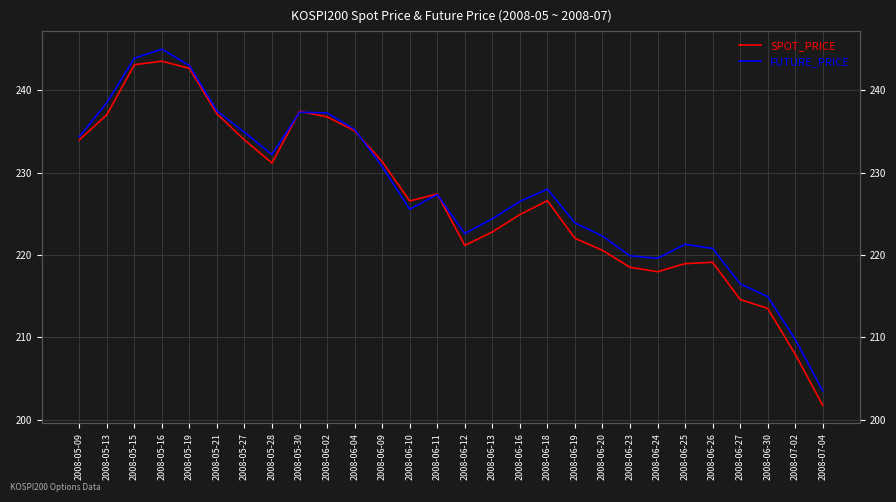

What is the lowest value of the FUTURE_PRICE series?

203.5